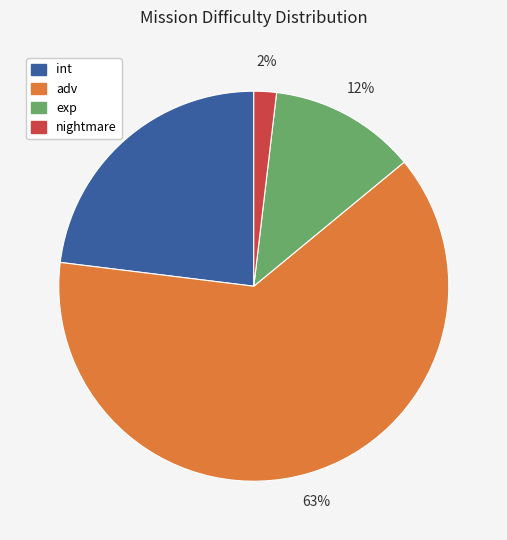

True or false: exp accounts for 12% of the total.

True